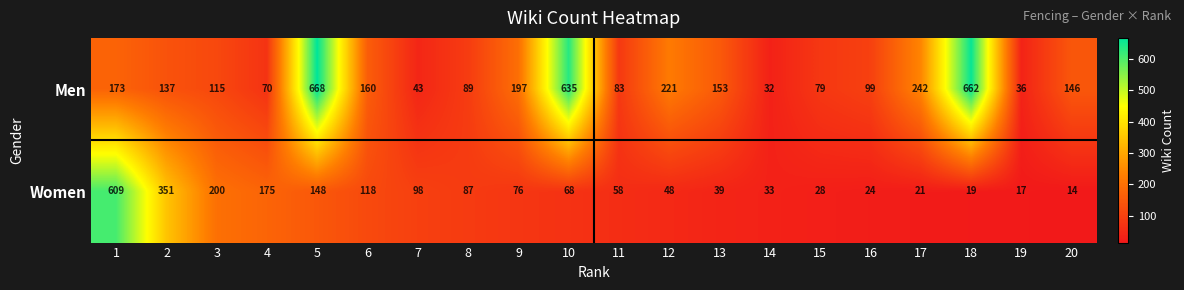

At which label is Men closest to 350?

17